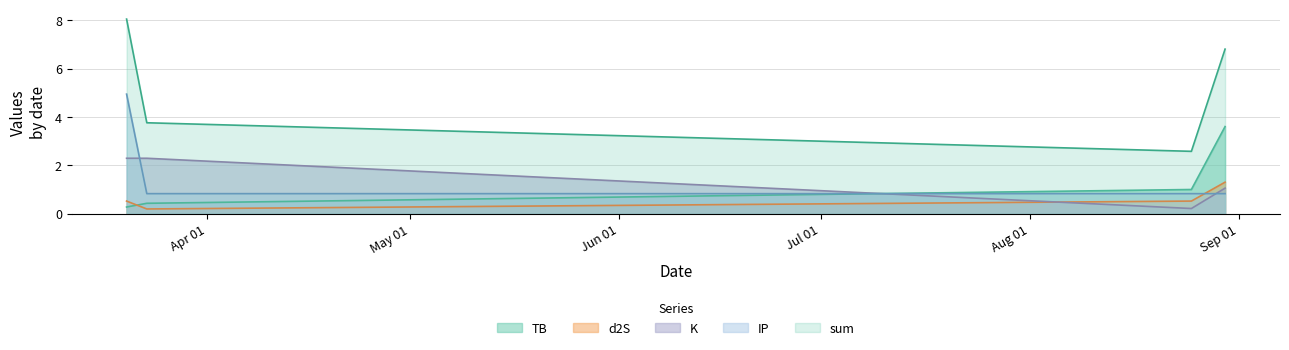

Reading left to right, what are all the values shown in this chart?

TB: 0.3	0.4	1.0	3.6
d2S: 0.5	0.2	0.5	1.3
K: 2.3	2.3	0.2	1.1
IP: 4.9	0.8	0.8	0.8
sum: 8.0	3.8	2.6	6.8